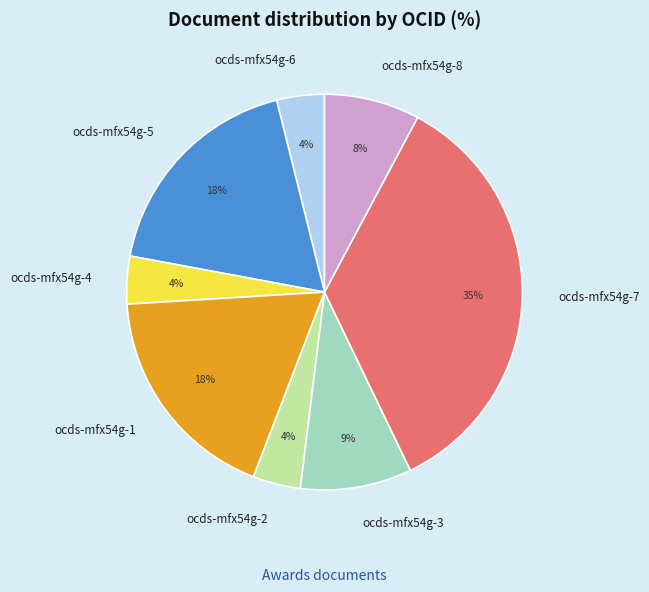

Between ocds-mfx54g-4 and ocds-mfx54g-5, which is larger?

ocds-mfx54g-5